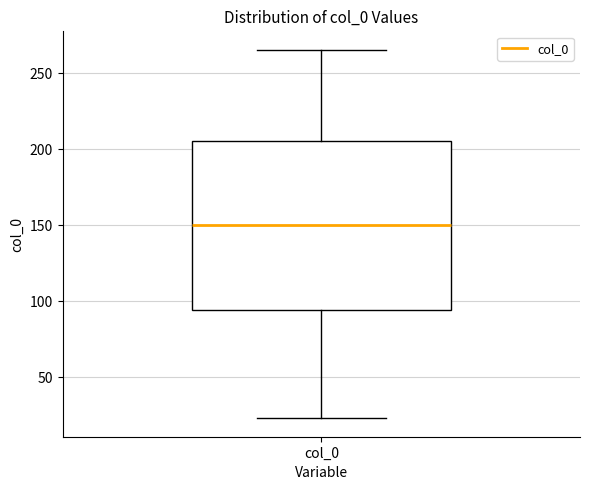

Read this box plot against the y-axis: the position of the median line, the range covered by the box, and the ends of both whiskers. The values are not printed on the chart, so give them approximately, as read against the axis.

median 150, box 95 to 205, whiskers 25 to 265